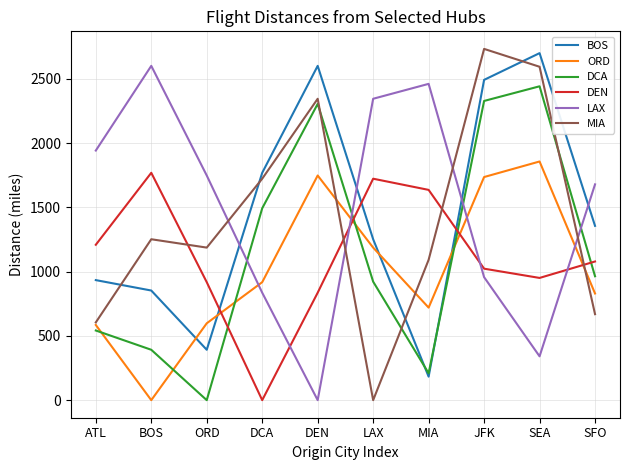

What position from the right is LAX?

5